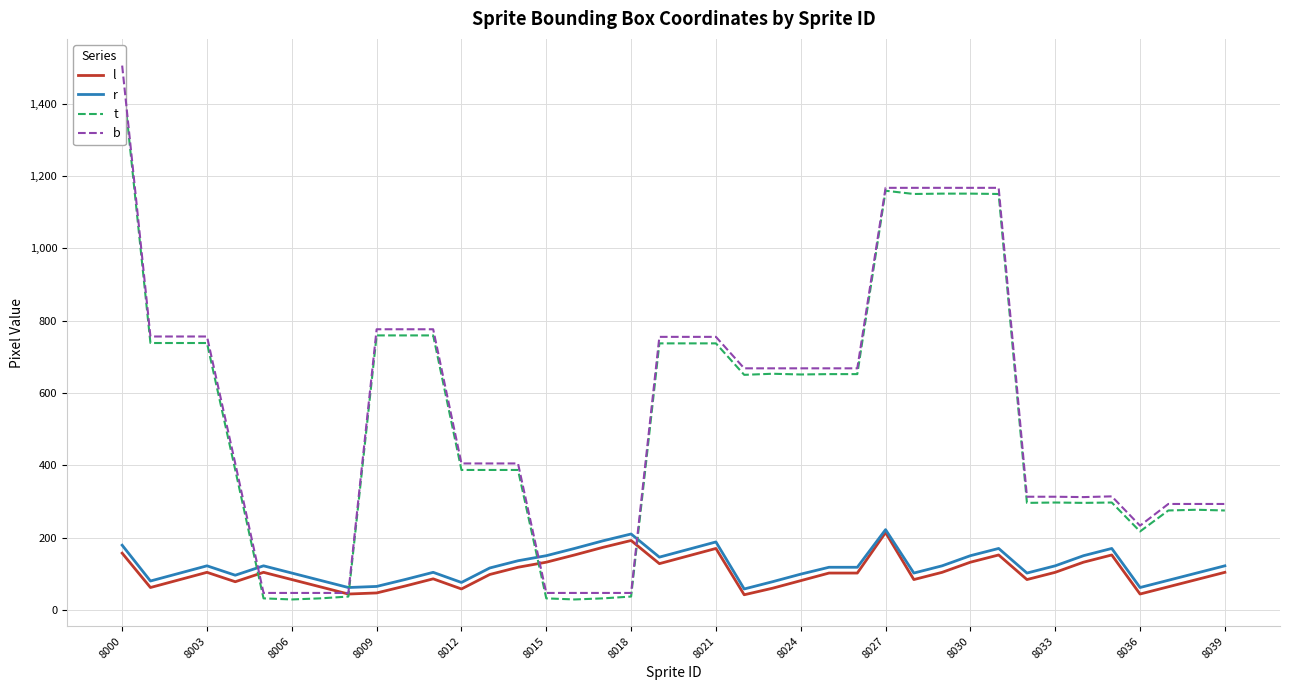

What is the maximum value for t?

1487